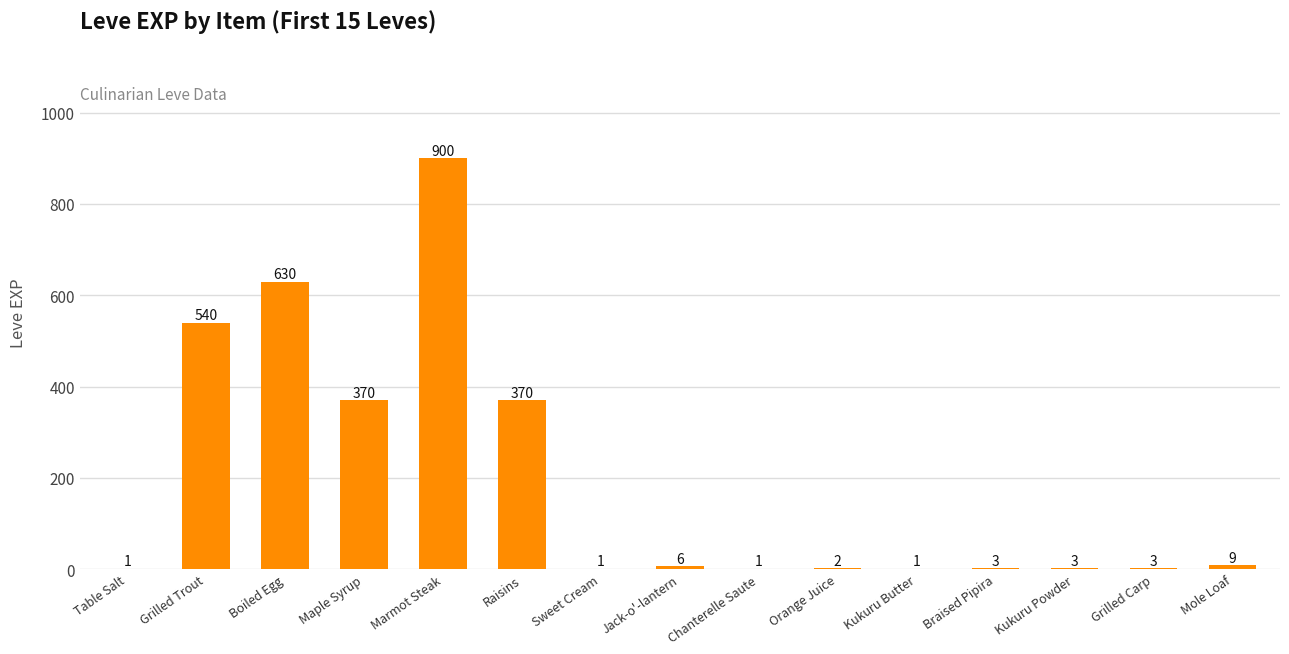

How many series are shown in this chart?

1